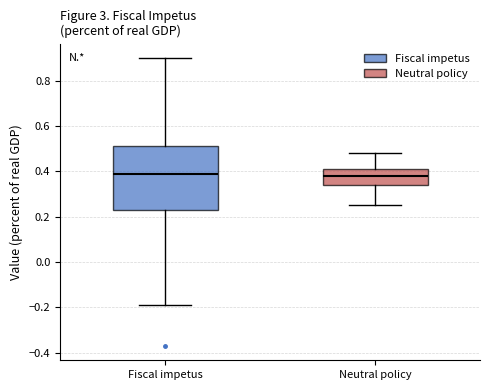

Reading left to right, read every box against the y-axis: the position of its median line, the range the box covers, and the ends of its whiskers. The values are not printed on the chart, so give them approximately, as read against the axis.

Fiscal impetus: median 0.40, box 0.24 to 0.52, whiskers -0.18 to 0.90
Neutral policy: median 0.38, box 0.34 to 0.42, whiskers 0.26 to 0.48